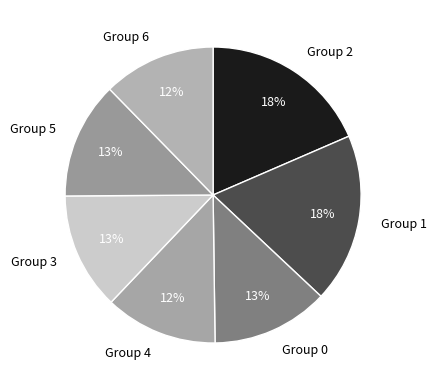

Is the sum of Group 4 and Group 1 greater than half?

No